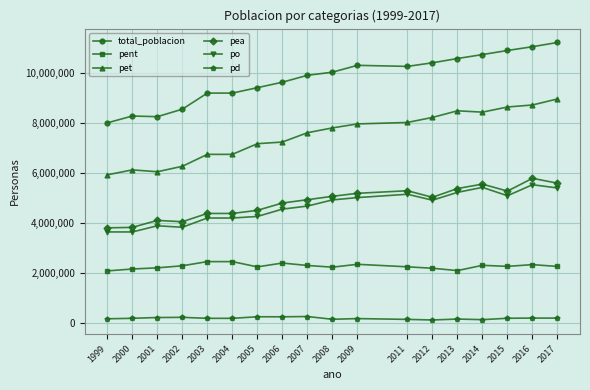

True or false: po and pent cross at least once.

False